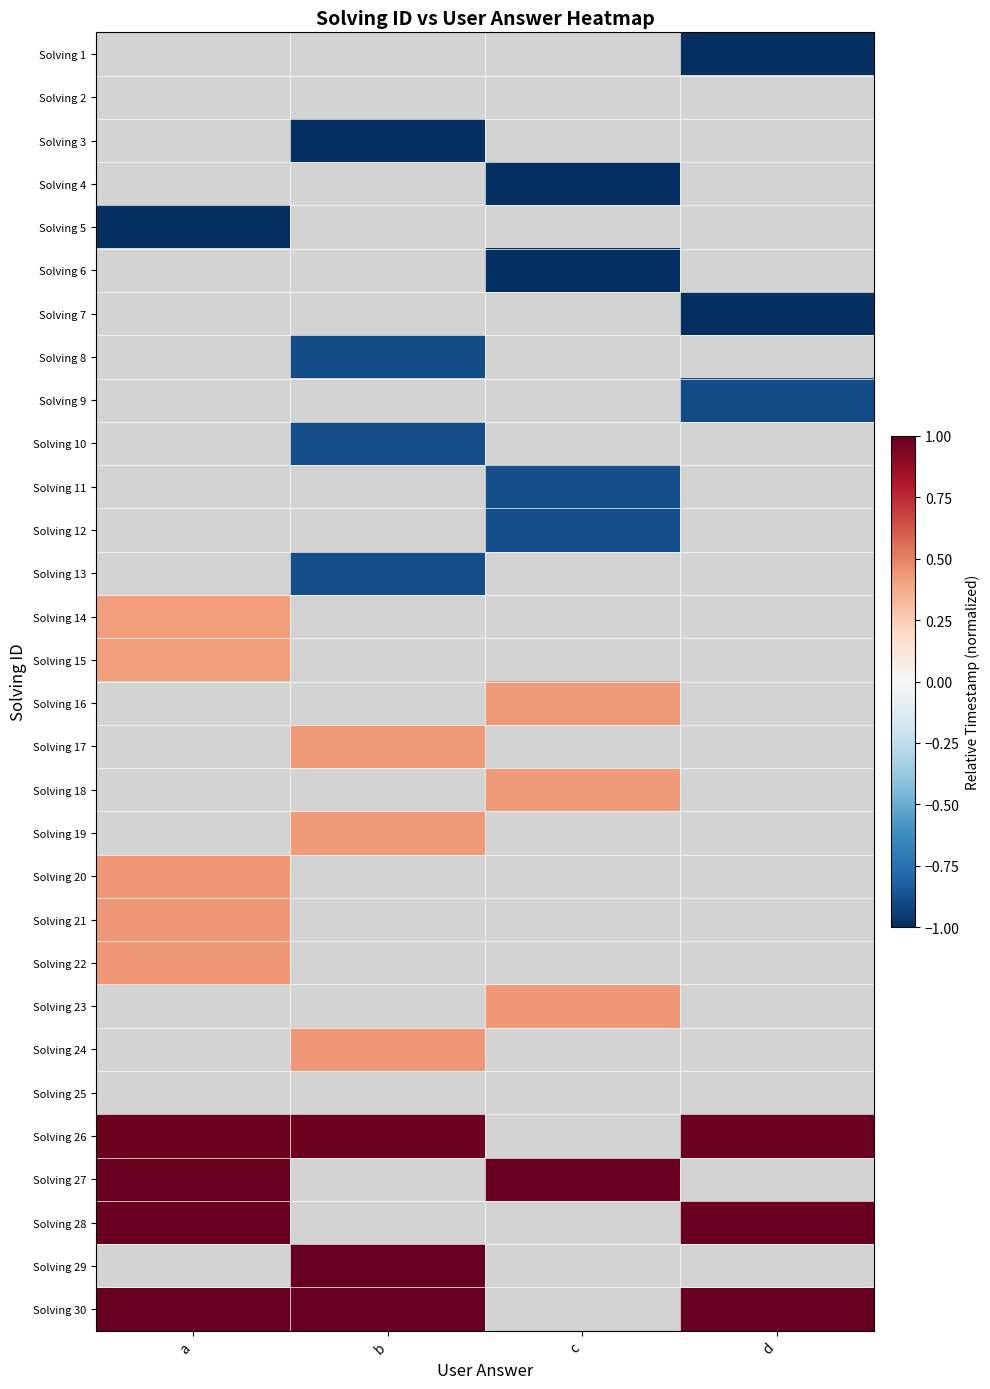

Which series changed the most between a and b?

Solving 30